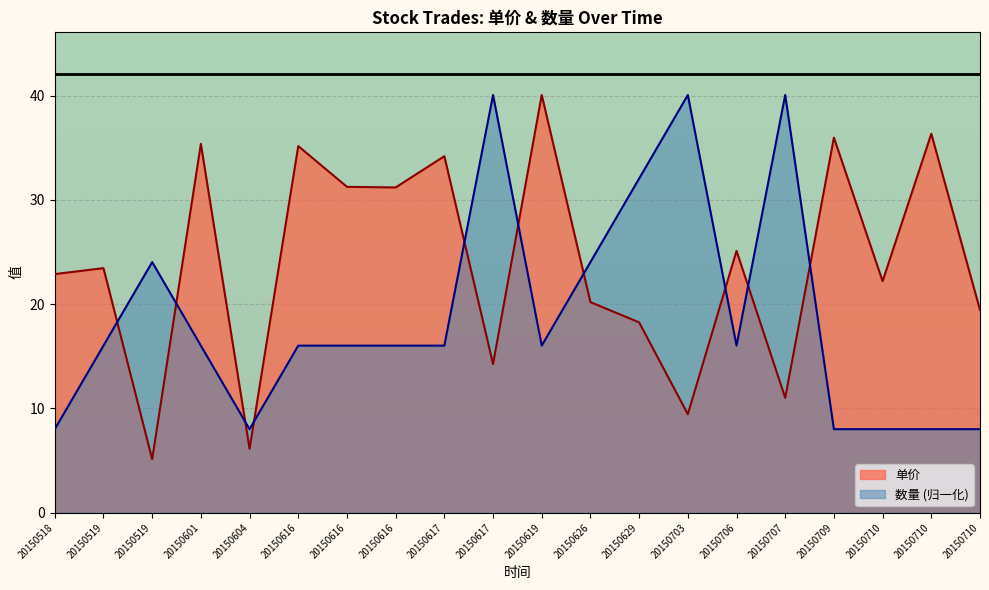

At 20150629, list the series in order from largest to smallest.

数量 (归一化), 单价